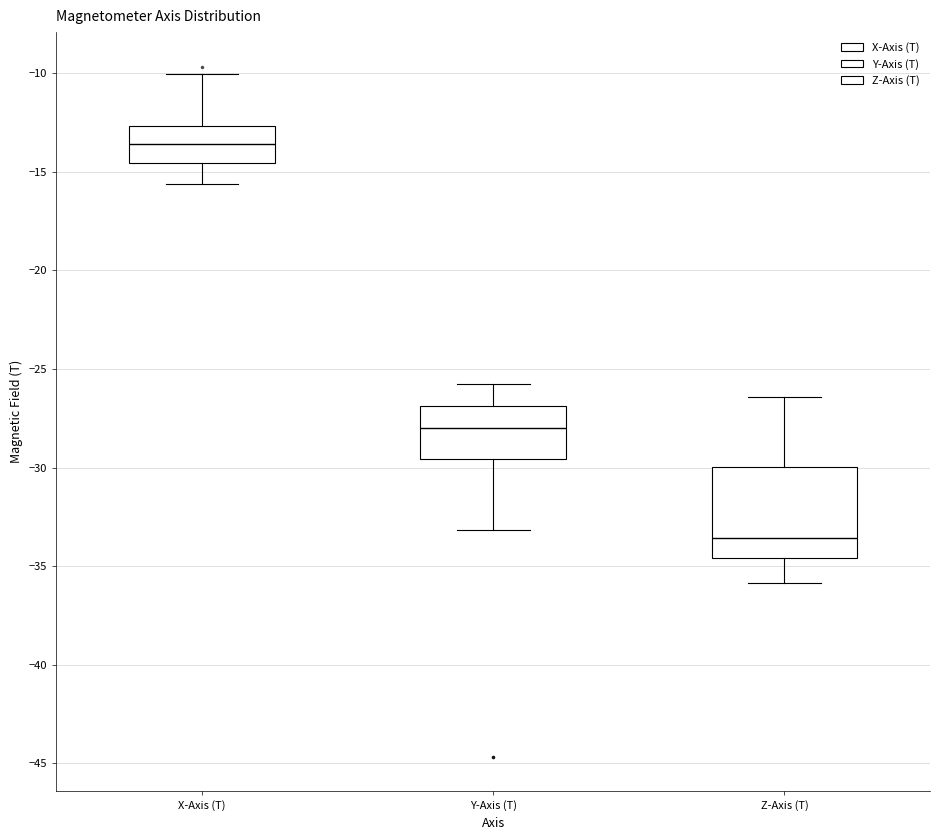

Where does the upper whisker of the box for Y-Axis (T) end on the y-axis? The values are not printed on the chart, so give them approximately, as read against the axis.

-25.5